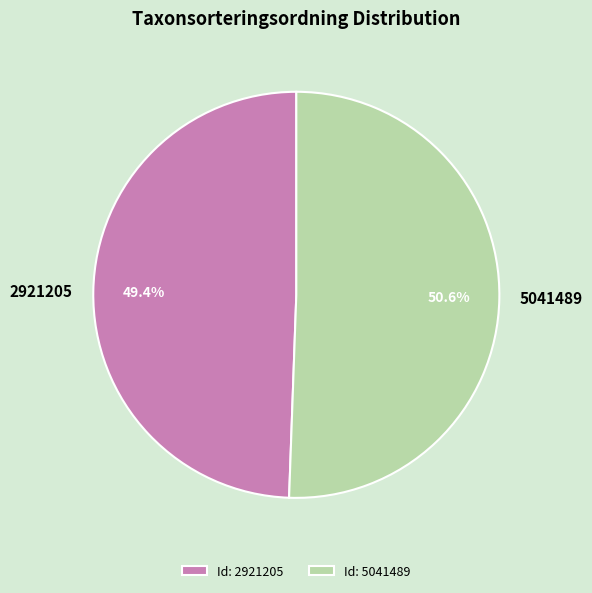

What is the largest slice in the pie chart?

5041489